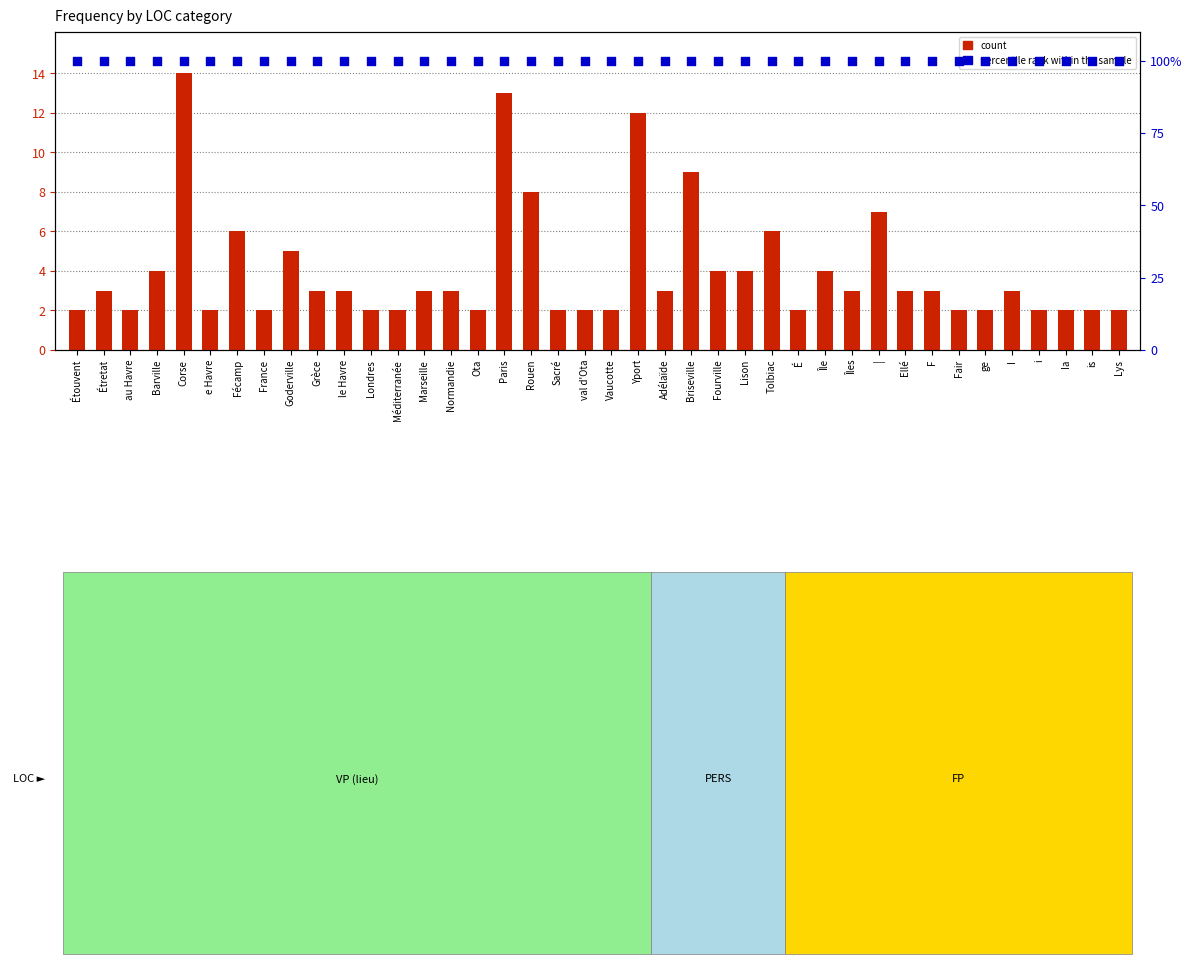

Which series contains the lowest Y value?

count